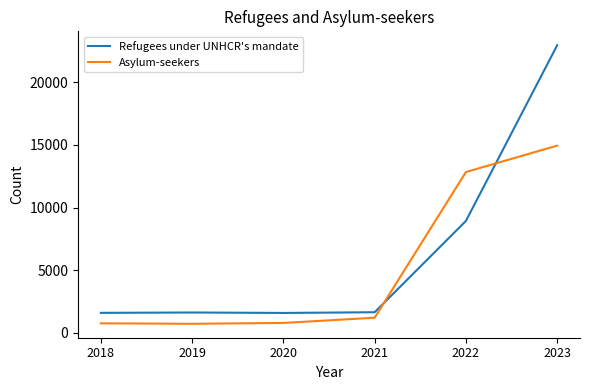

Does the chart display data point markers on the line(s)?

No